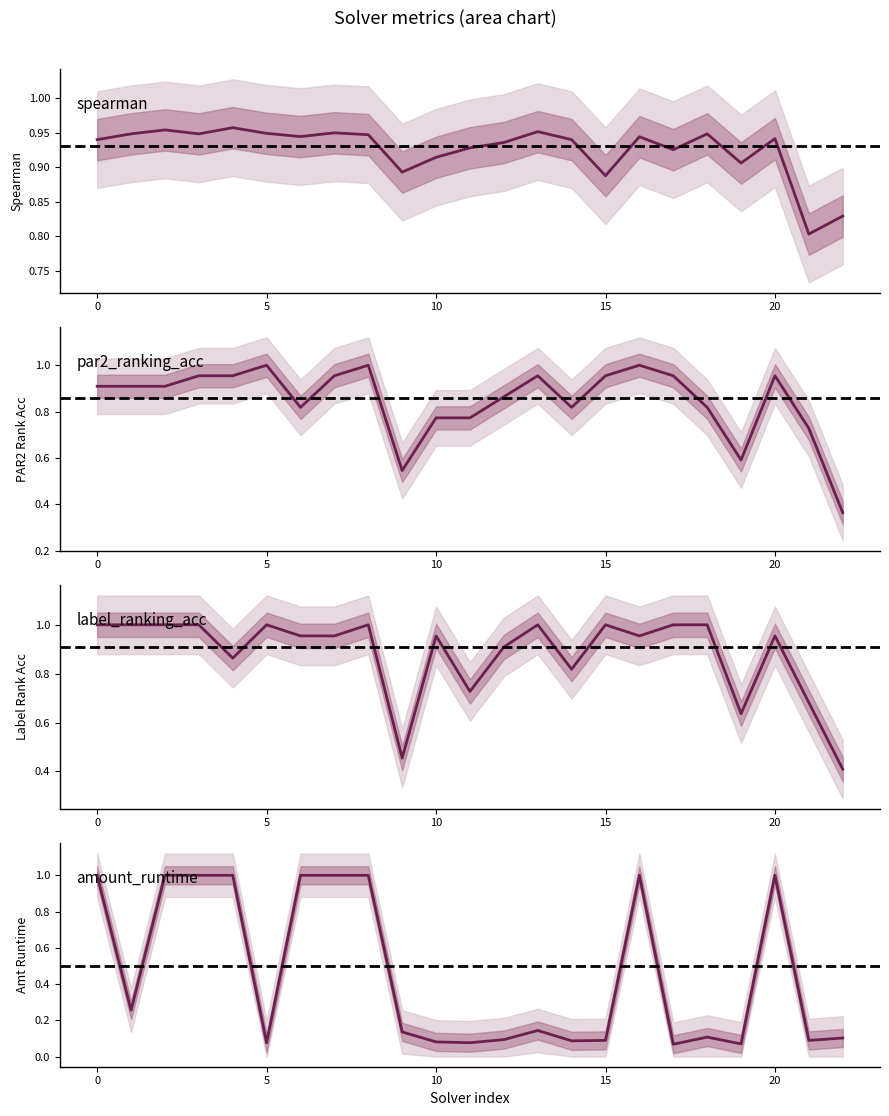

Reading right to left, transcribe all the data shown in this chart.

spearman: 0.8	0.8	0.9	0.9	0.9	0.9	0.9	0.9	0.9	1.0	0.9	0.9	0.9	0.9	0.9	0.9	0.9	0.9	1.0	0.9	1.0	0.9	0.9
par2_ranking_acc: 0.4	0.7	1.0	0.6	0.8	1.0	1.0	1.0	0.8	1.0	0.9	0.8	0.8	0.5	1.0	1.0	0.8	1.0	1.0	1.0	0.9	0.9	0.9
label_ranking_acc: 0.4	0.7	1.0	0.6	1.0	1.0	1.0	1.0	0.8	1.0	0.9	0.7	1.0	0.5	1.0	1.0	1.0	1.0	0.9	1.0	1.0	1.0	1.0
amount_runtime: 0.1	0.1	1.0	0.1	0.1	0.1	1.0	0.1	0.1	0.1	0.1	0.1	0.1	0.1	1.0	1.0	1.0	0.1	1.0	1.0	1.0	0.3	1.0